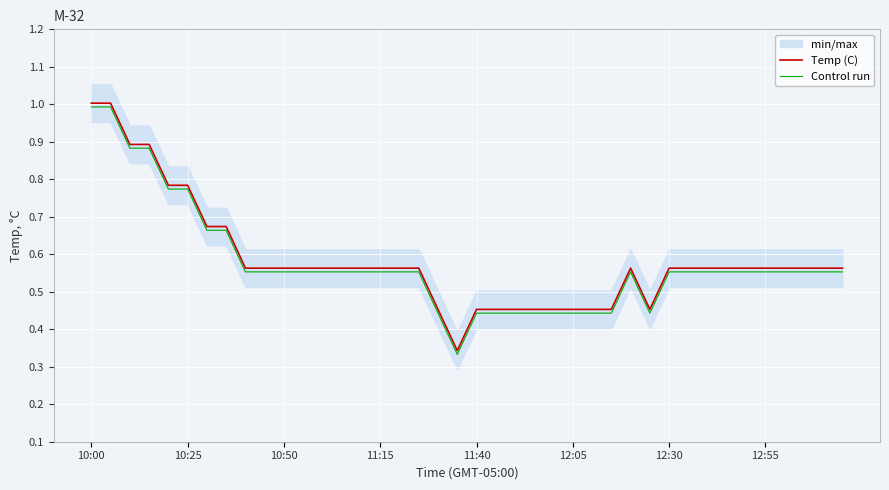

Is it true that Control run equals 1.0 at 10:00?

True